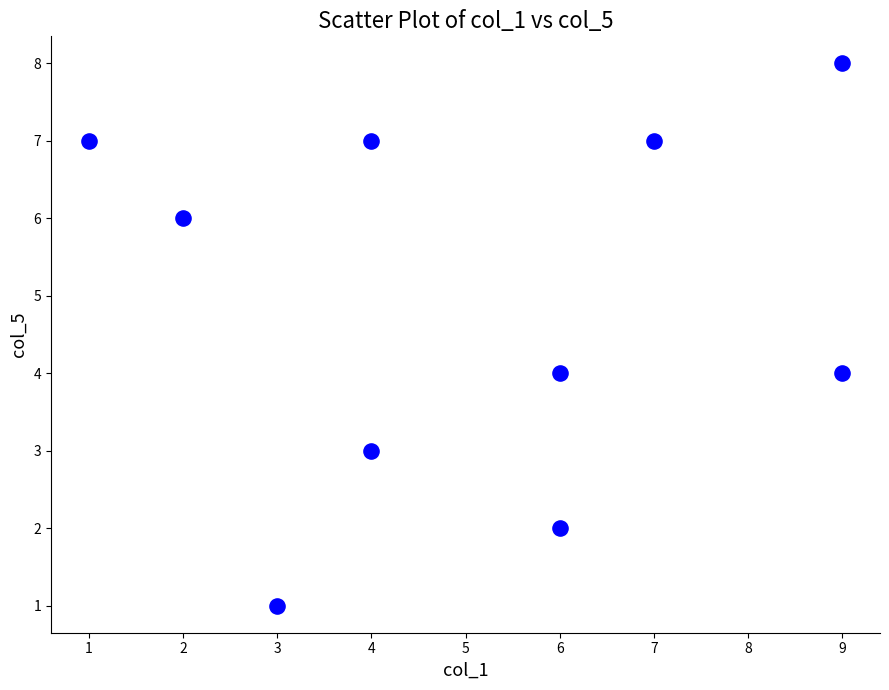

What is the average Y value?

5